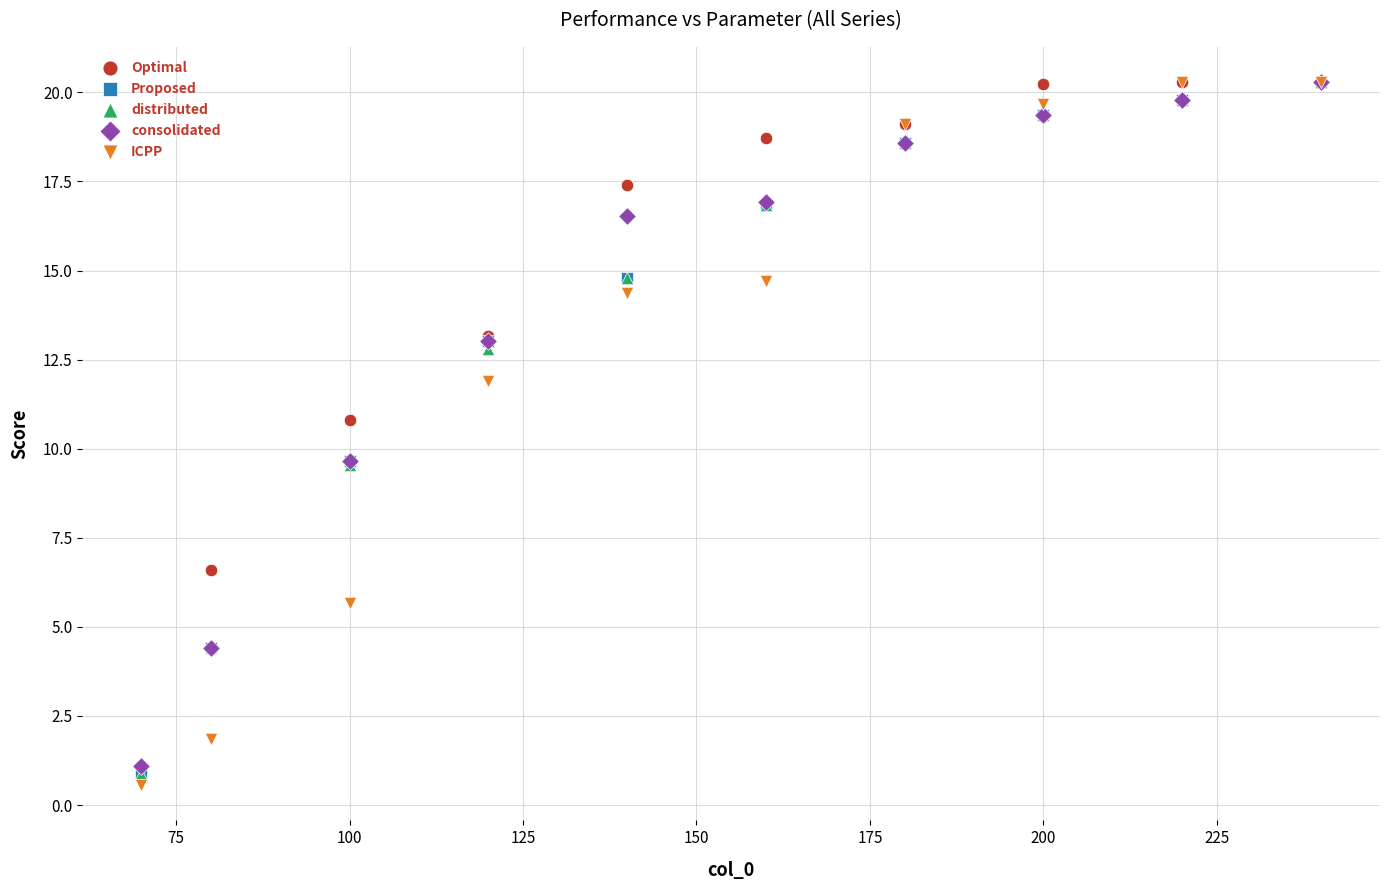

What are all the series names shown in the legend?

Optimal, Proposed, distributed, consolidated, ICPP